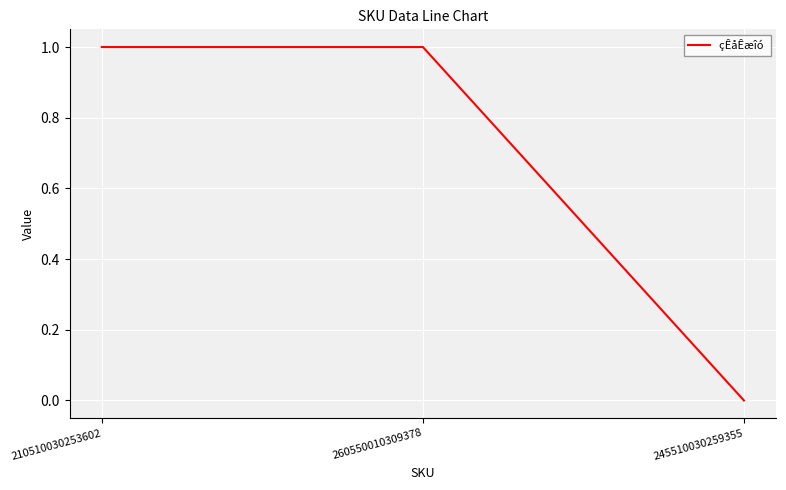

Where is the data nearest to the value 0?

245510030259355